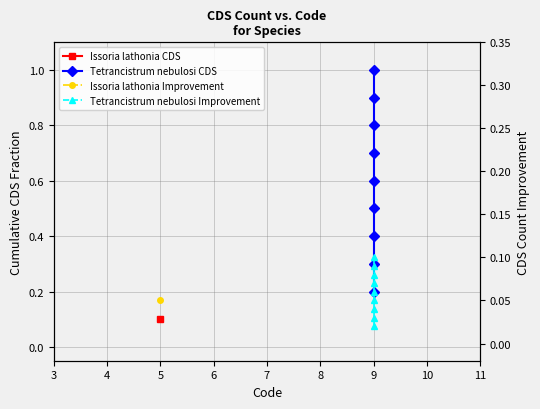

True or false: Tetrancistrum nebulosi Improvement and Tetrancistrum nebulosi CDS cross at least once.

False